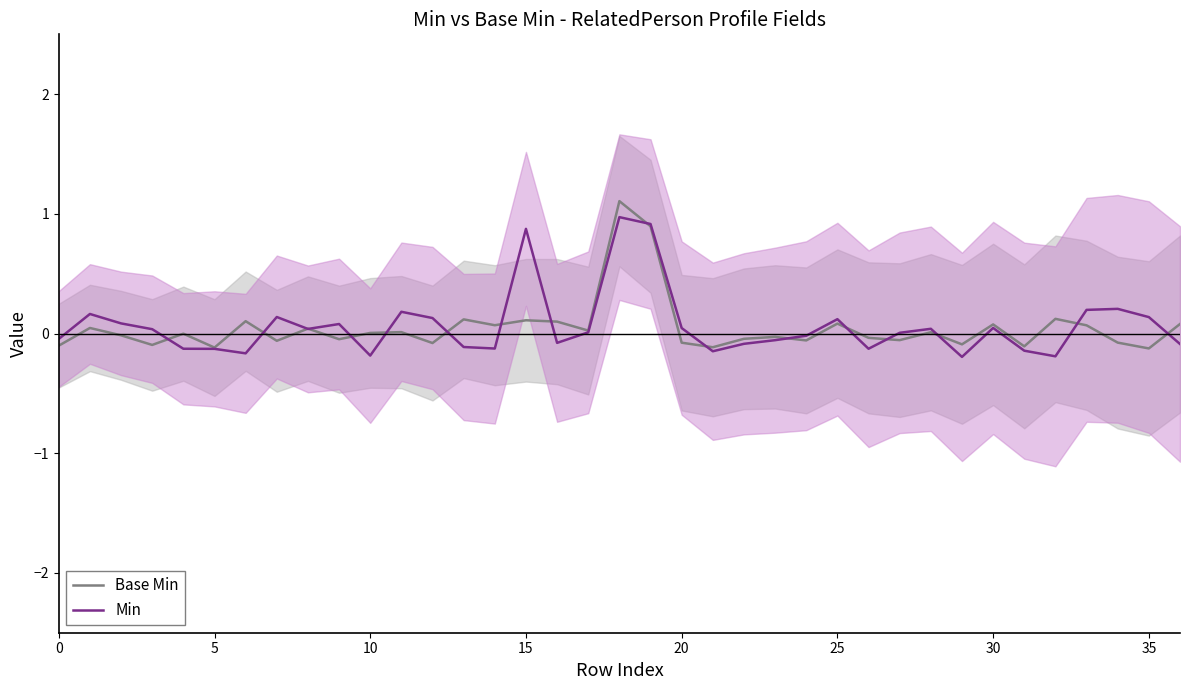

What is the sum of all Base Min values?

1.7